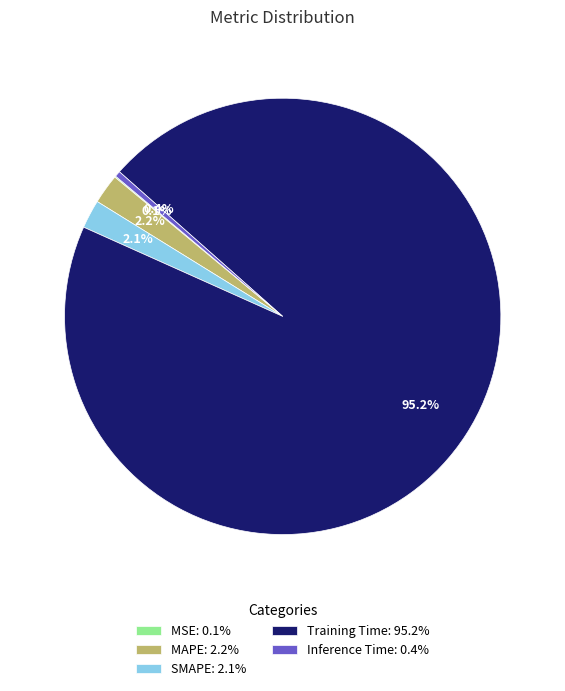

Do Inference Time: 0.4% and Training Time: 95.2% together represent more than half of the pie?

Yes